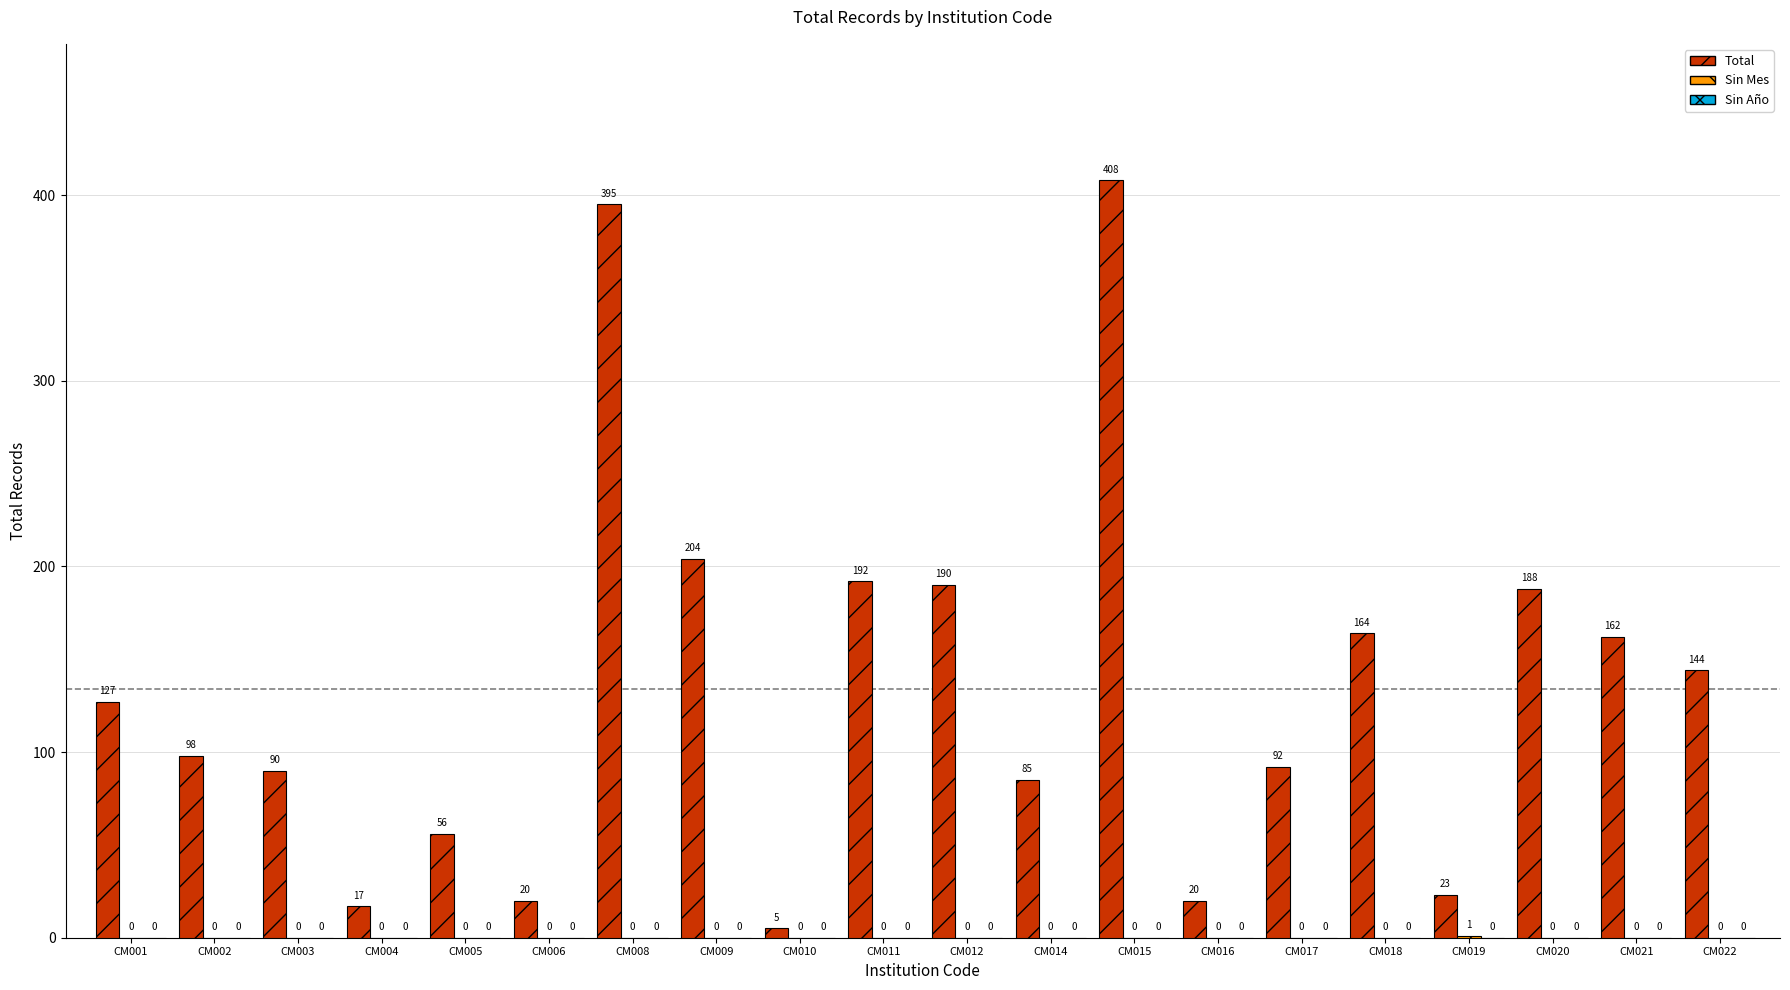

Are the bars horizontal?

No